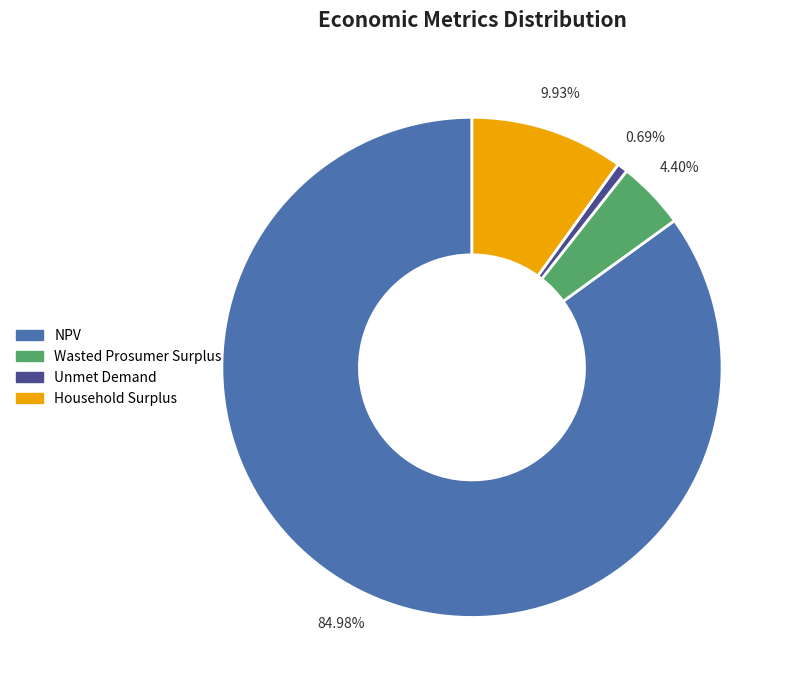

How much of the chart is everything except Wasted Prosumer Surplus?

95.6%